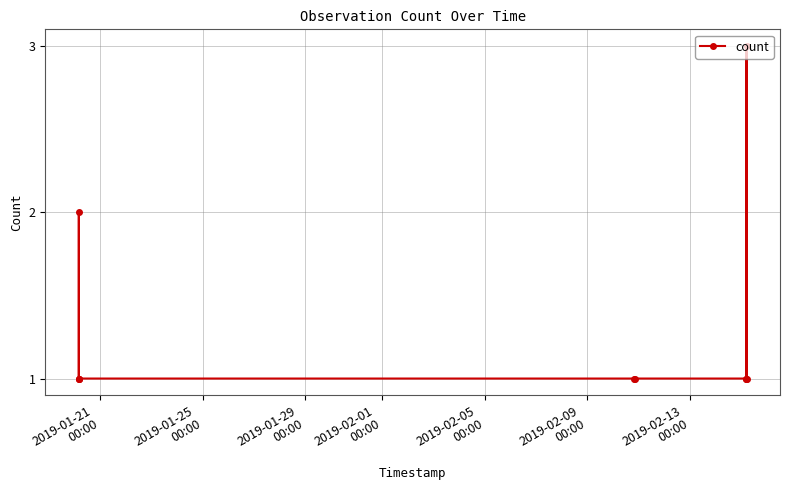

True or false: the data has more than 0 interior local peaks.

True